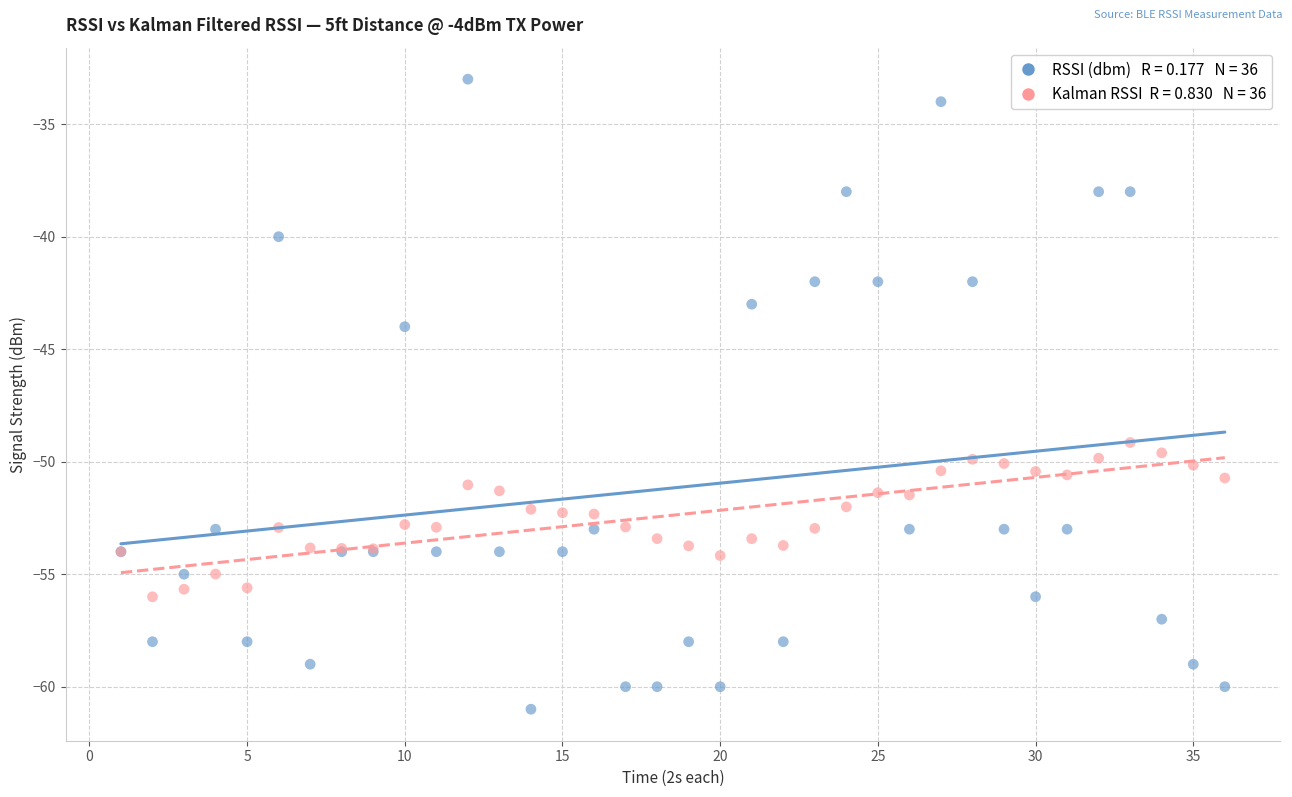

Across all series, what Y value is closest to -47?

-49.1